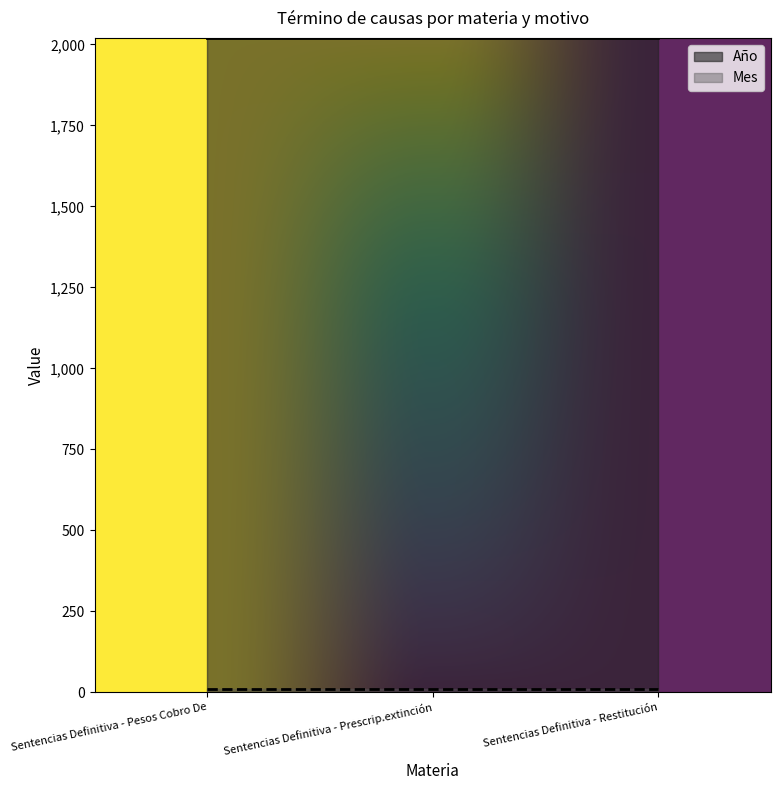

What is the label of the 1st point from the left?

Sentencias Definitiva - Pesos Cobro De